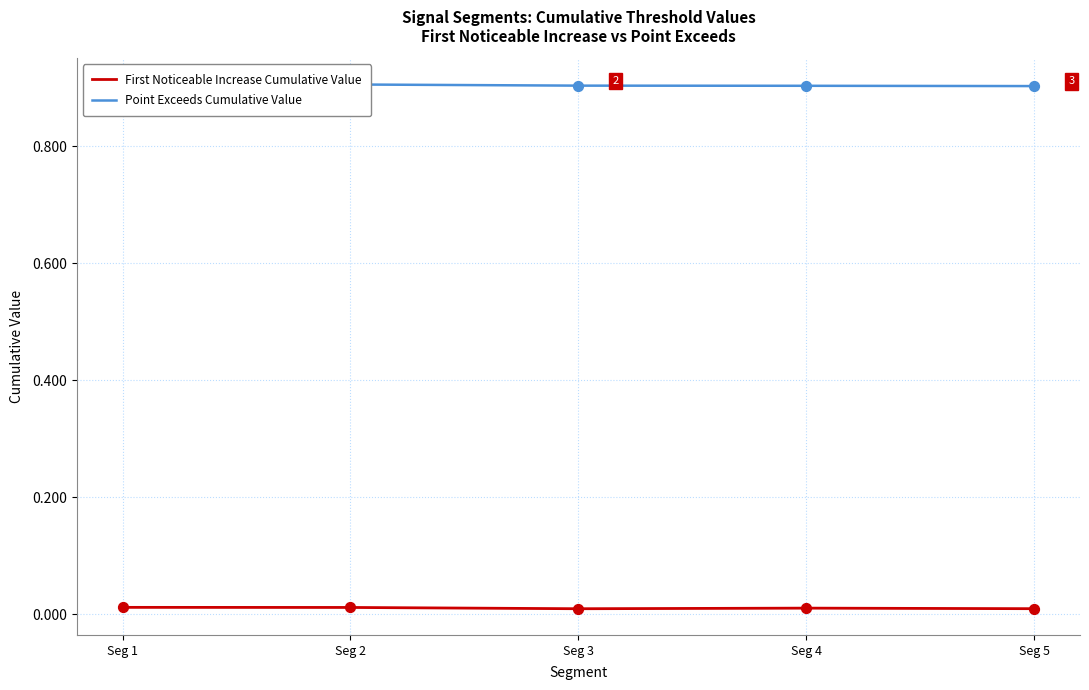

Which series reaches the maximum Y coordinate?

Point Exceeds Cumulative Value